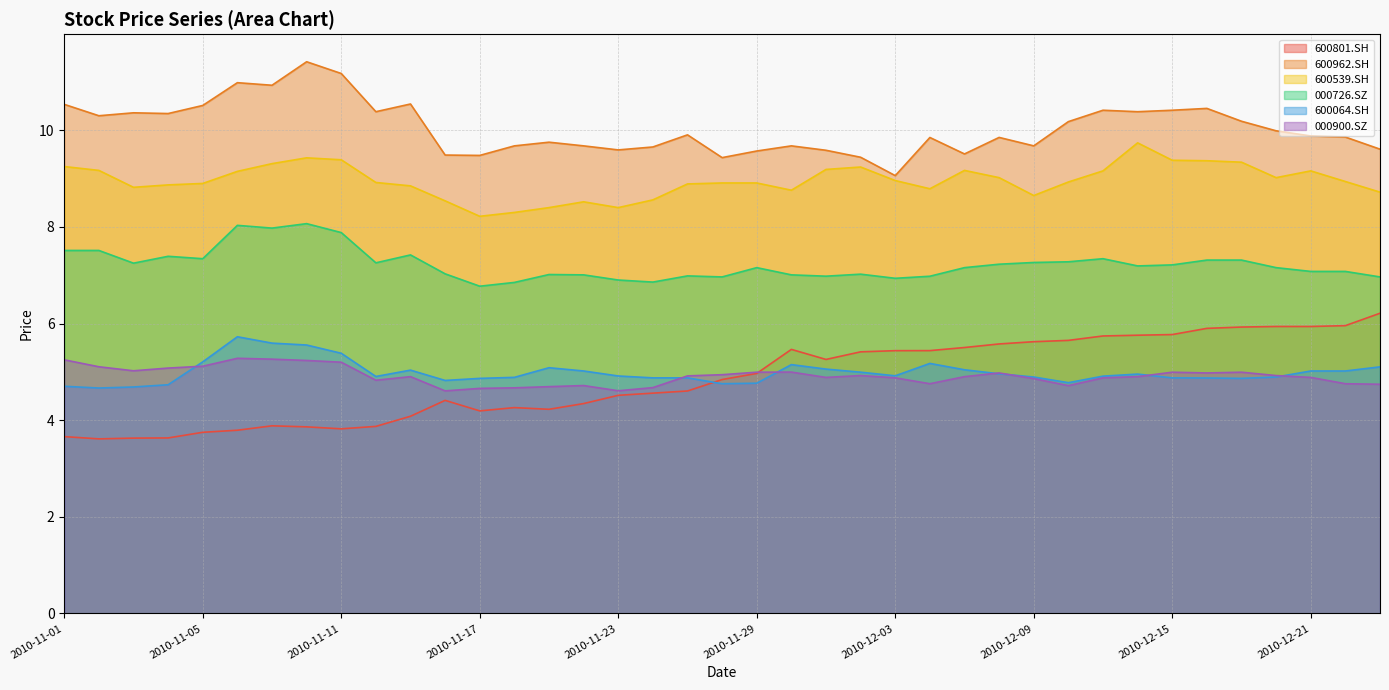

What is the maximum value shown in the chart?

11.4